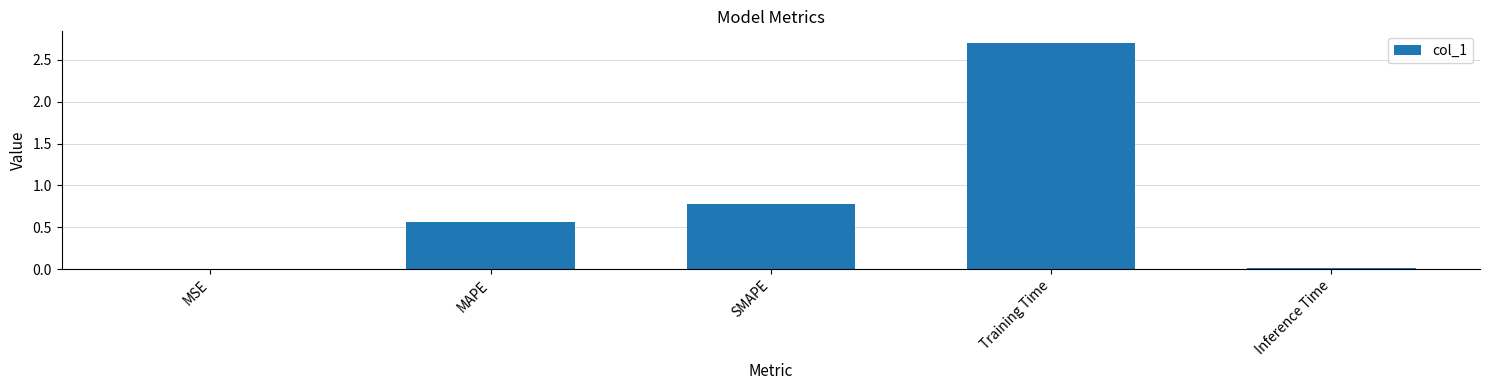

Are the bars horizontal?

No